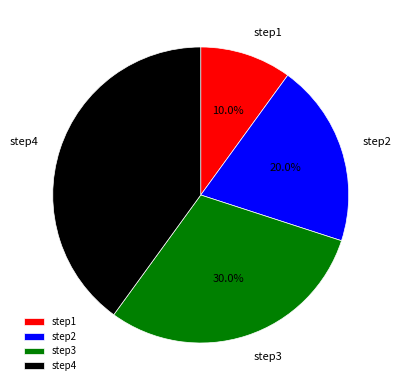

What is the total percentage of step3 and step4?

70.0%